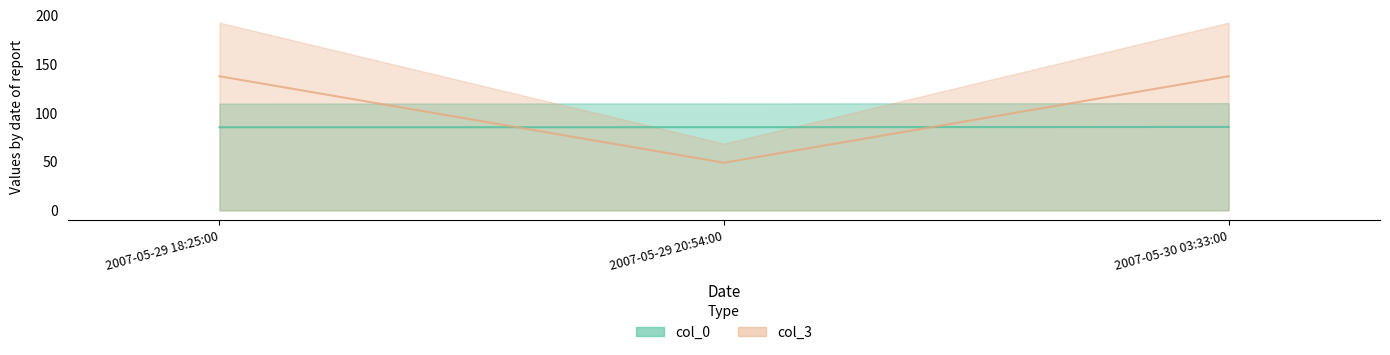

Reading left to right, list all the values displayed in this chart.

col_0: 2007-05-29 18:25:00=85.1	2007-05-29 20:54:00=85.2	2007-05-30 03:33:00=85.4
col_3: 2007-05-29 18:25:00=137.4	2007-05-29 20:54:00=48.8	2007-05-30 03:33:00=137.4